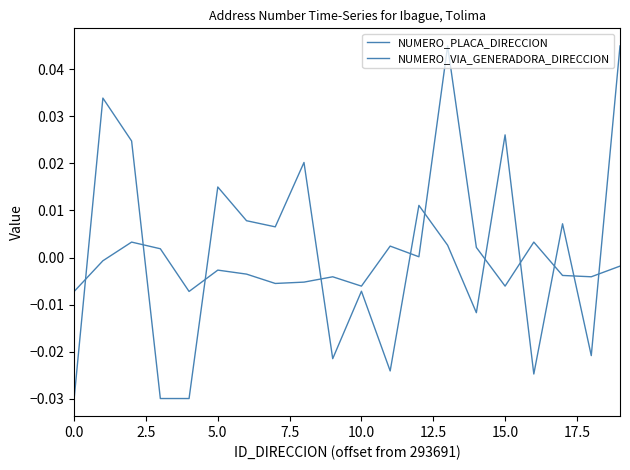

Which series has the largest total across all categories?

NUMERO_VIA_GENERADORA_DIRECCION